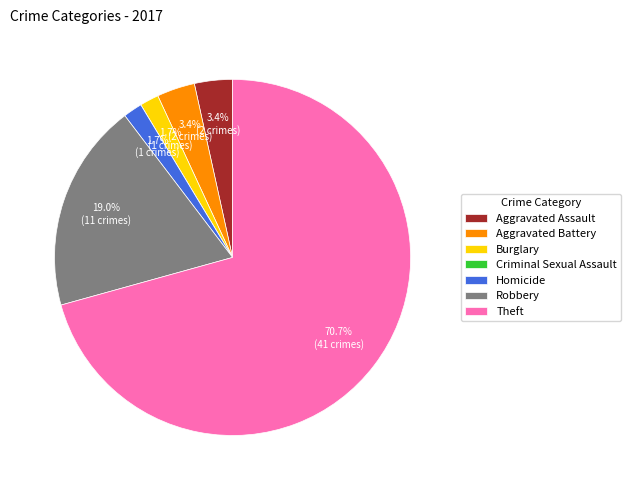

Which category has the biggest portion of the pie?

Theft